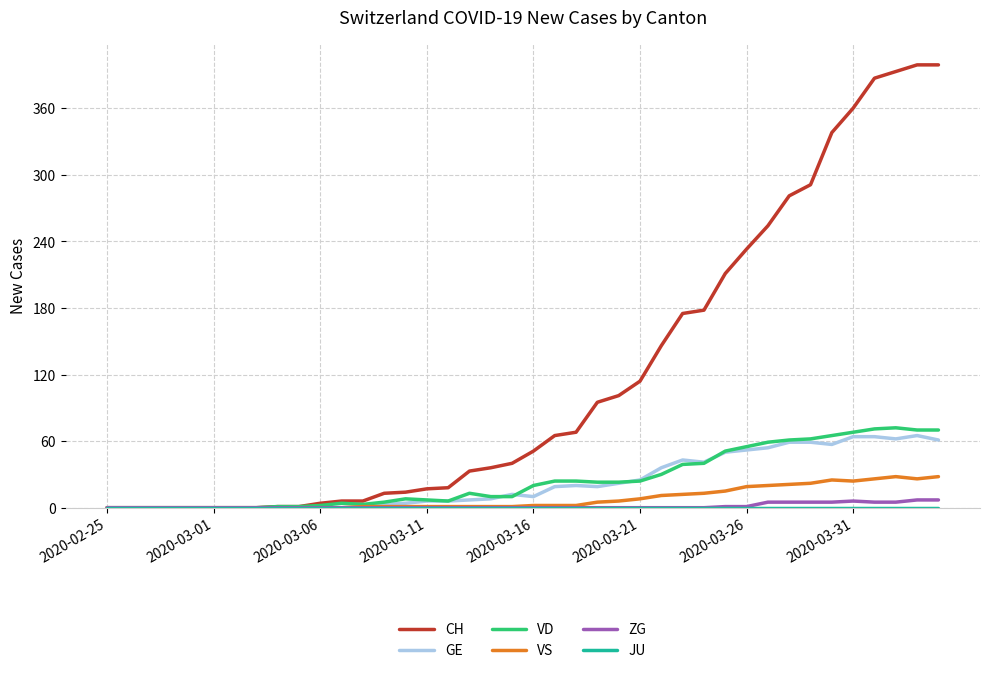

Which series has the widest spread of values?

CH